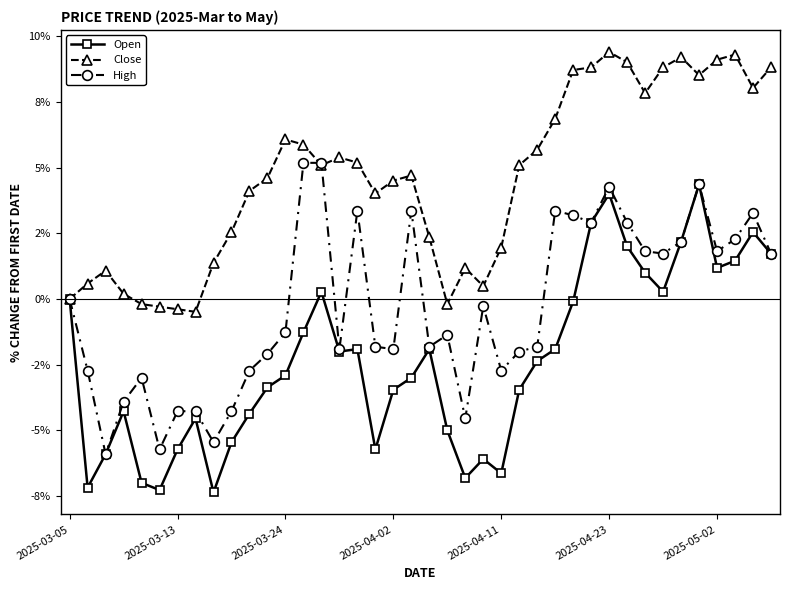

Does the chart have visible grid lines?

No